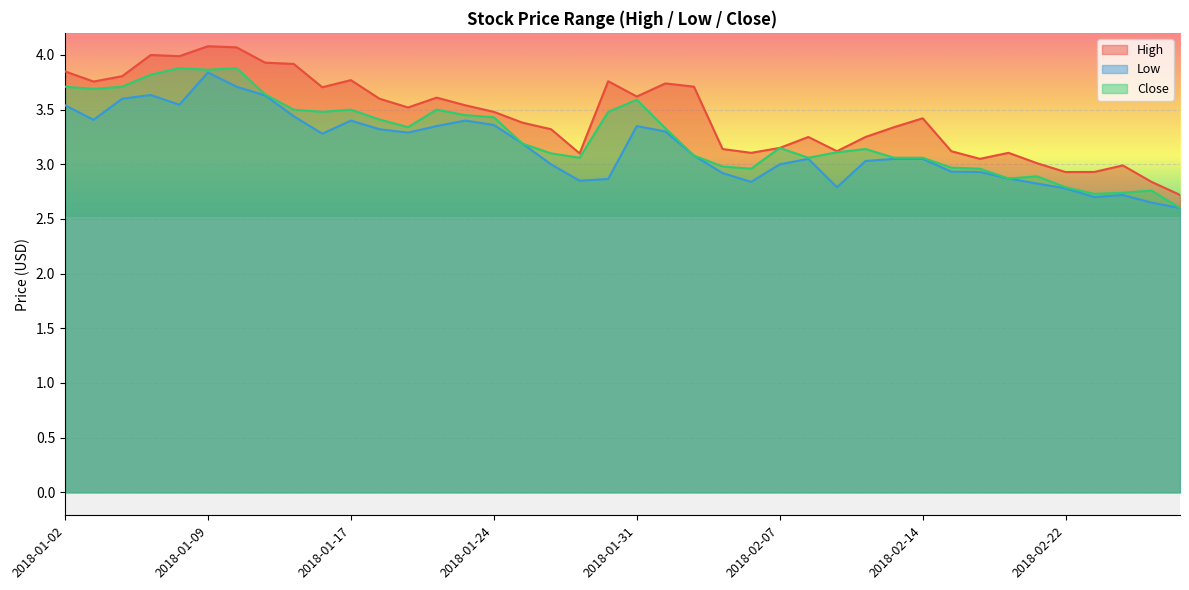

Reading left to right, transcribe all the data shown in this chart.

High: 2018-01-02=3.8	2018-01-03=3.8	2018-01-04=3.8	2018-01-05=4.0	2018-01-08=4.0	2018-01-09=4.1	2018-01-10=4.1	2018-01-11=3.9	2018-01-12=3.9	2018-01-16=3.7	2018-01-17=3.8	2018-01-18=3.6	2018-01-19=3.5	2018-01-22=3.6	2018-01-23=3.5	2018-01-24=3.5	2018-01-25=3.4	2018-01-26=3.3	2018-01-29=3.1	2018-01-30=3.8	2018-01-31=3.6	2018-02-01=3.7	2018-02-02=3.7	2018-02-05=3.1	2018-02-06=3.1	2018-02-07=3.2	2018-02-08=3.2	2018-02-09=3.1	2018-02-12=3.2	2018-02-13=3.3	2018-02-14=3.4	2018-02-15=3.1	2018-02-16=3.0	2018-02-20=3.1	2018-02-21=3.0	2018-02-22=2.9	2018-02-23=2.9	2018-02-26=3.0	2018-02-27=2.8	2018-02-28=2.7
Low: 2018-01-02=3.5	2018-01-03=3.4	2018-01-04=3.6	2018-01-05=3.6	2018-01-08=3.5	2018-01-09=3.8	2018-01-10=3.7	2018-01-11=3.6	2018-01-12=3.4	2018-01-16=3.3	2018-01-17=3.4	2018-01-18=3.3	2018-01-19=3.3	2018-01-22=3.3	2018-01-23=3.4	2018-01-24=3.4	2018-01-25=3.2	2018-01-26=3.0	2018-01-29=2.8	2018-01-30=2.9	2018-01-31=3.3	2018-02-01=3.3	2018-02-02=3.1	2018-02-05=2.9	2018-02-06=2.8	2018-02-07=3.0	2018-02-08=3.0	2018-02-09=2.8	2018-02-12=3.0	2018-02-13=3.0	2018-02-14=3.0	2018-02-15=2.9	2018-02-16=2.9	2018-02-20=2.9	2018-02-21=2.8	2018-02-22=2.8	2018-02-23=2.7	2018-02-26=2.7	2018-02-27=2.7	2018-02-28=2.6
Close: 2018-01-02=3.7	2018-01-03=3.7	2018-01-04=3.7	2018-01-05=3.8	2018-01-08=3.9	2018-01-09=3.9	2018-01-10=3.9	2018-01-11=3.6	2018-01-12=3.5	2018-01-16=3.5	2018-01-17=3.5	2018-01-18=3.4	2018-01-19=3.3	2018-01-22=3.5	2018-01-23=3.5	2018-01-24=3.4	2018-01-25=3.2	2018-01-26=3.1	2018-01-29=3.1	2018-01-30=3.5	2018-01-31=3.6	2018-02-01=3.3	2018-02-02=3.1	2018-02-05=3.0	2018-02-06=3.0	2018-02-07=3.2	2018-02-08=3.1	2018-02-09=3.1	2018-02-12=3.1	2018-02-13=3.1	2018-02-14=3.1	2018-02-15=3.0	2018-02-16=3.0	2018-02-20=2.9	2018-02-21=2.9	2018-02-22=2.8	2018-02-23=2.7	2018-02-26=2.7	2018-02-27=2.8	2018-02-28=2.6